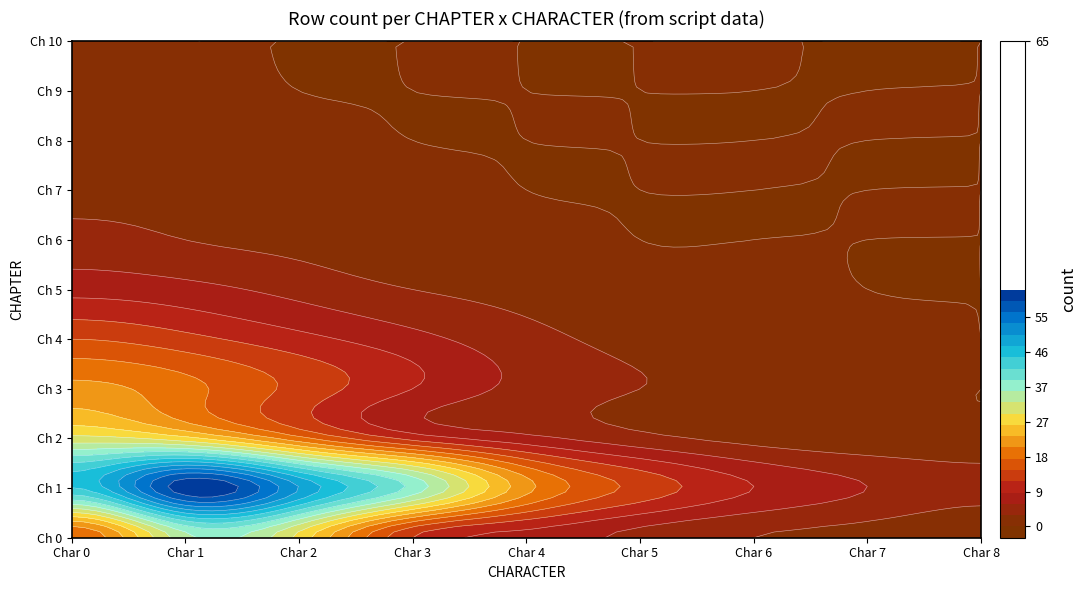

Reading left to right, what are all the values shown in this chart?

0: 0=18	1=35	2=29	3=12	4=8	5=5	6=3	7=2	8=1
1: 0=45	1=62	2=51	3=38	4=22	5=14	6=9	7=6	8=4
2: 0=31	1=28	2=19	3=11	4=7	5=4	6=2	7=1	8=1
3: 0=22	1=19	2=14	3=9	4=5	5=3	6=2	7=1	8=0
4: 0=15	1=13	2=10	3=7	4=4	5=2	6=1	7=1	8=0
5: 0=8	1=7	2=5	3=3	4=2	5=1	6=1	7=0	8=0
6: 0=4	1=3	2=2	3=1	4=1	5=0	6=0	7=0	8=0
7: 0=2	1=2	2=1	3=1	4=0	5=0	6=0	7=0	8=0
8: 0=1	1=1	2=1	3=0	4=0	5=0	6=0	7=0	8=0
9: 0=1	1=1	2=0	3=0	4=0	5=0	6=0	7=0	8=0
10: 0=0	1=0	2=0	3=0	4=0	5=0	6=0	7=0	8=0